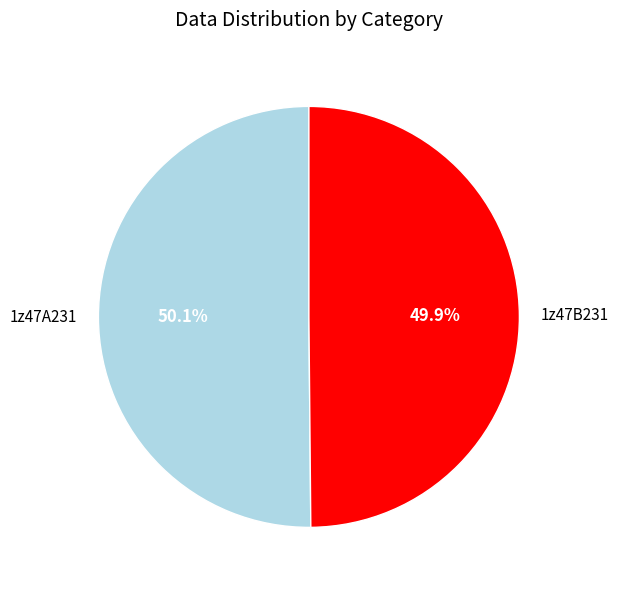

What is the ratio of the value at 1z47A231 to the value at 1z47B231?

1.0